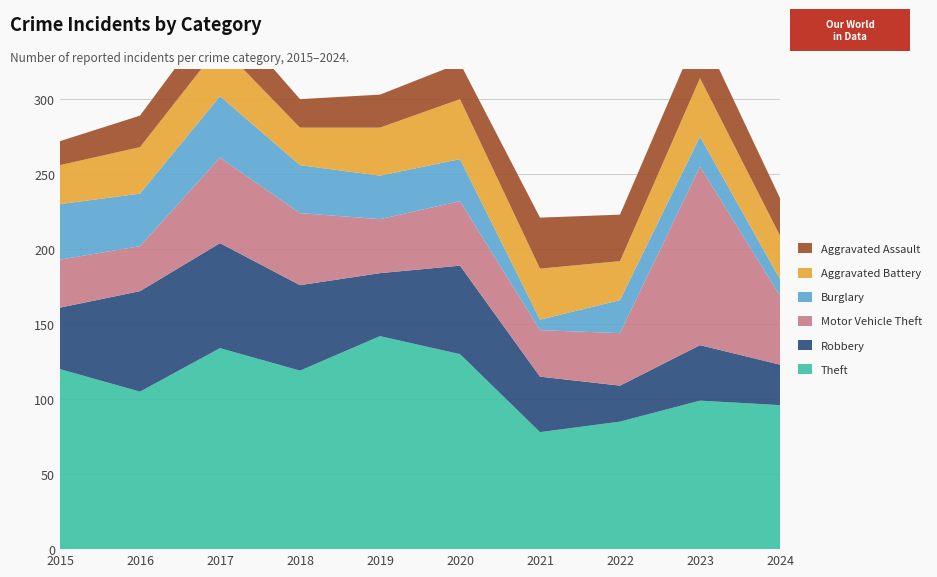

Reading right to left, extract all data points from this chart.

Theft: 2024=96	2023=99	2022=85	2021=78	2020=130	2019=142	2018=119	2017=134	2016=105	2015=120
Robbery: 2024=27	2023=37	2022=24	2021=37	2020=59	2019=42	2018=57	2017=70	2016=67	2015=41
Motor Vehicle Theft: 2024=46	2023=119	2022=35	2021=31	2020=43	2019=36	2018=48	2017=57	2016=30	2015=32
Burglary: 2024=11	2023=20	2022=22	2021=7	2020=28	2019=29	2018=32	2017=41	2016=35	2015=37
Aggravated Battery: 2024=29	2023=39	2022=26	2021=34	2020=40	2019=32	2018=25	2017=34	2016=31	2015=26
Aggravated Assault: 2024=25	2023=33	2022=31	2021=34	2020=24	2019=22	2018=19	2017=25	2016=21	2015=16